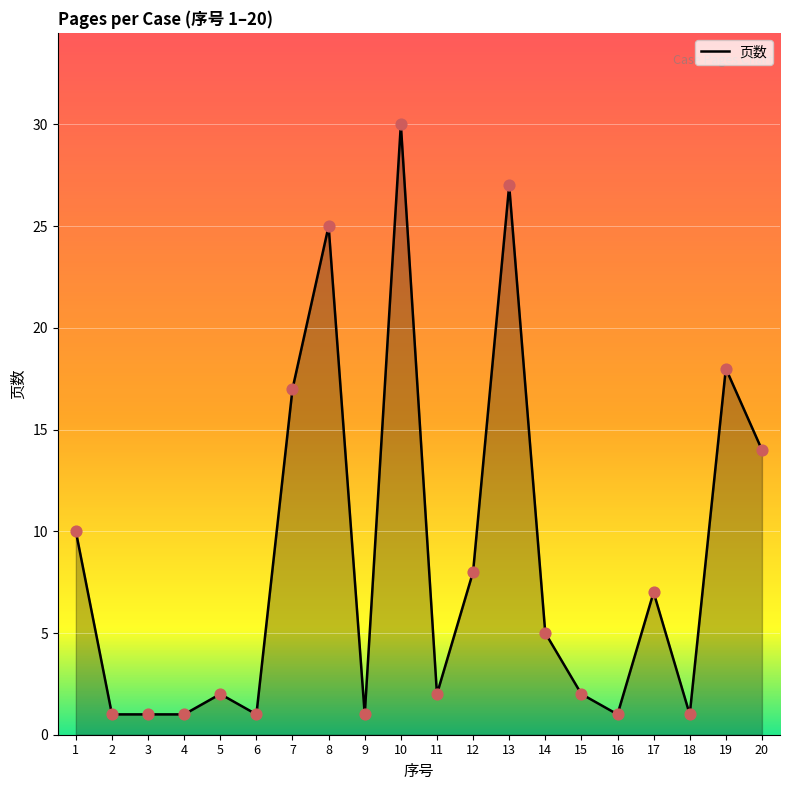

Which has a higher value, 8 or 15?

8